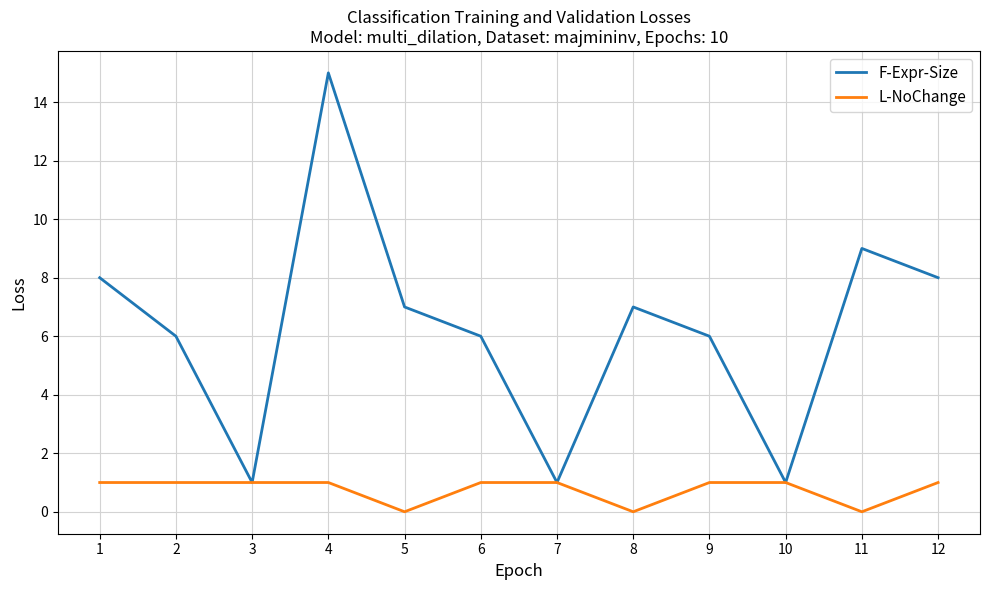

What is the greatest value displayed?

15